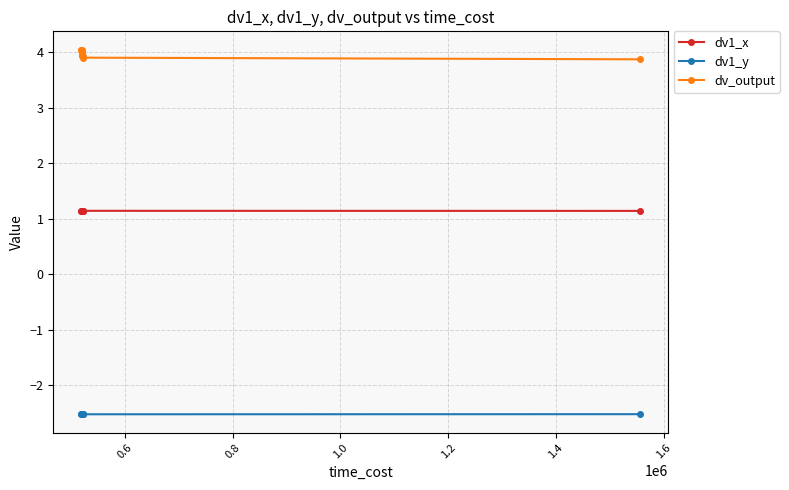

What is the value of the dv1_x point at the 3rd from the left?

1.1